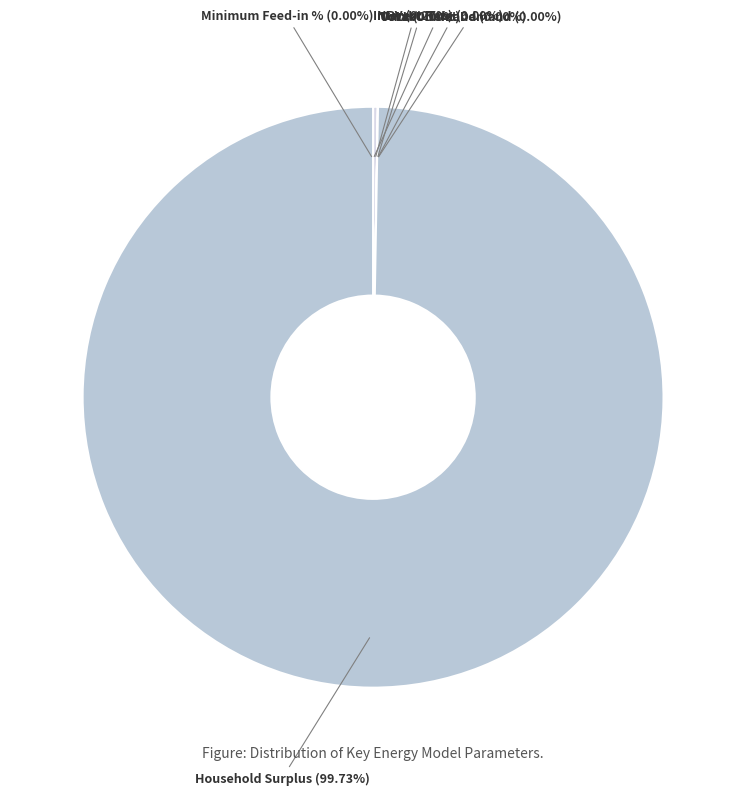

To the nearest percent, what is the difference between the Household Surplus and Interest Rate slice percentages?

100%